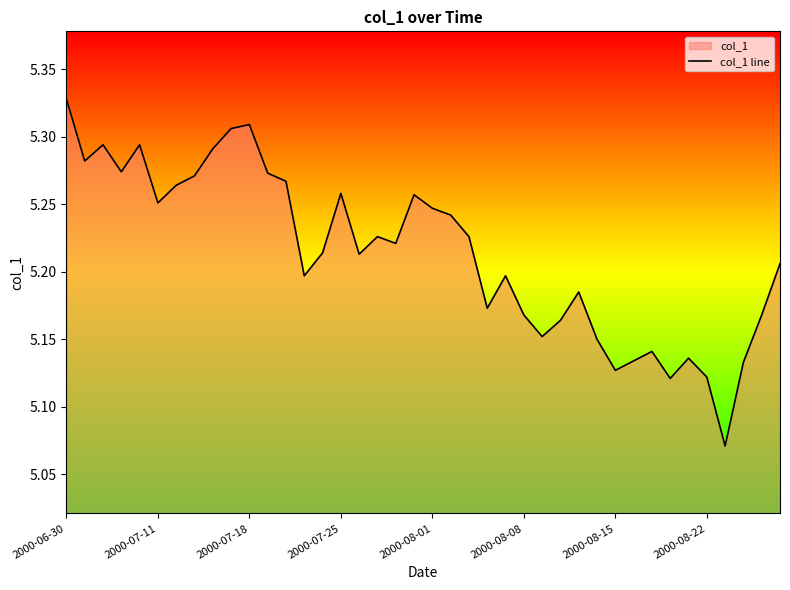

True or false: there are more than 0 points higher than both neighbors.

True